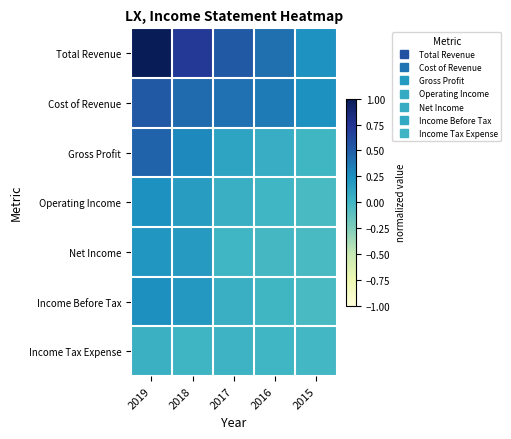

Which series has the largest total across all categories?

Total Revenue